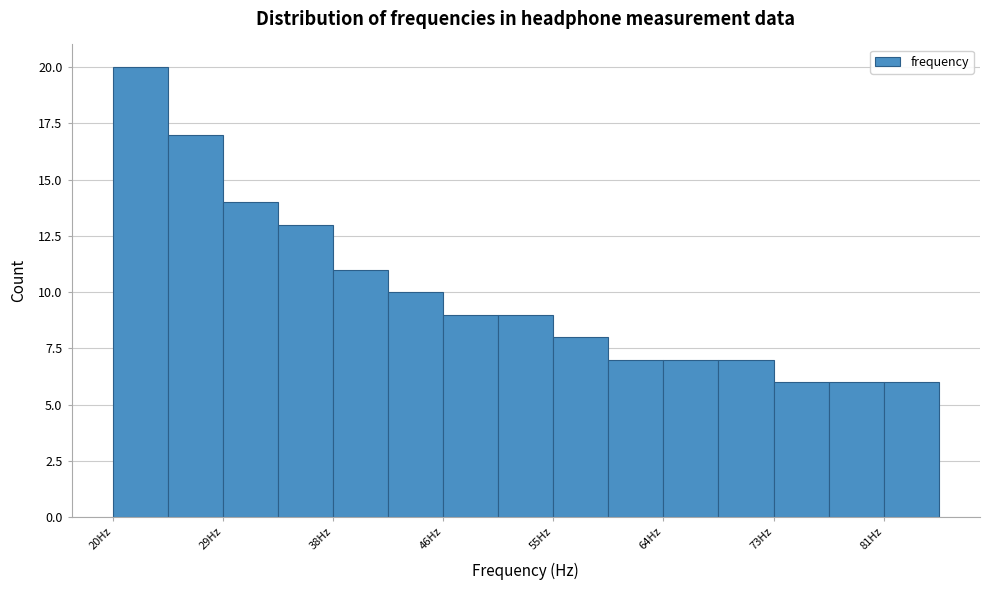

Which range on the x-axis has the tallest bar?

20 to 24